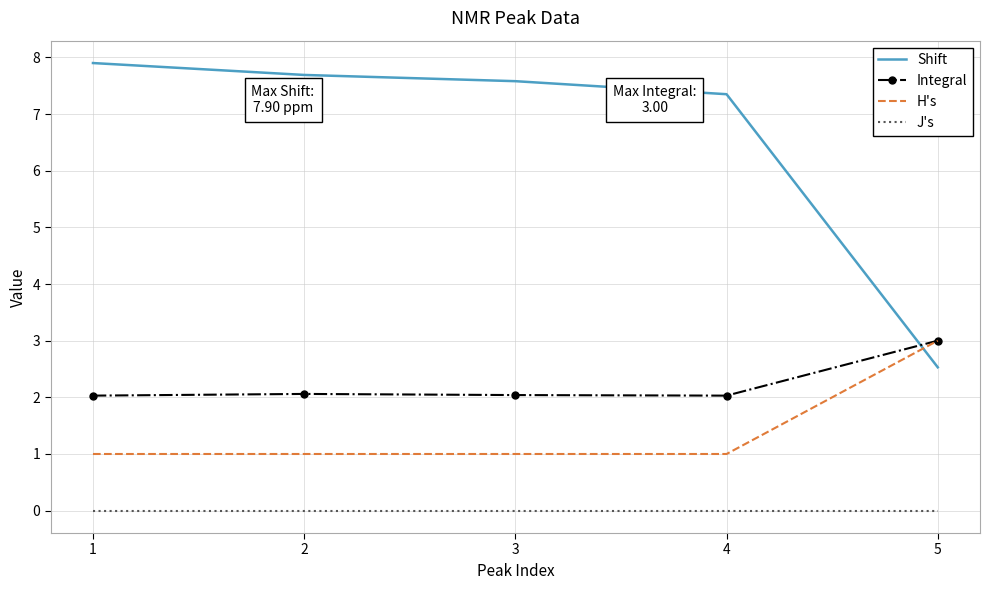

Is the value of H's at 4 greater than the value of Integral at 4?

No